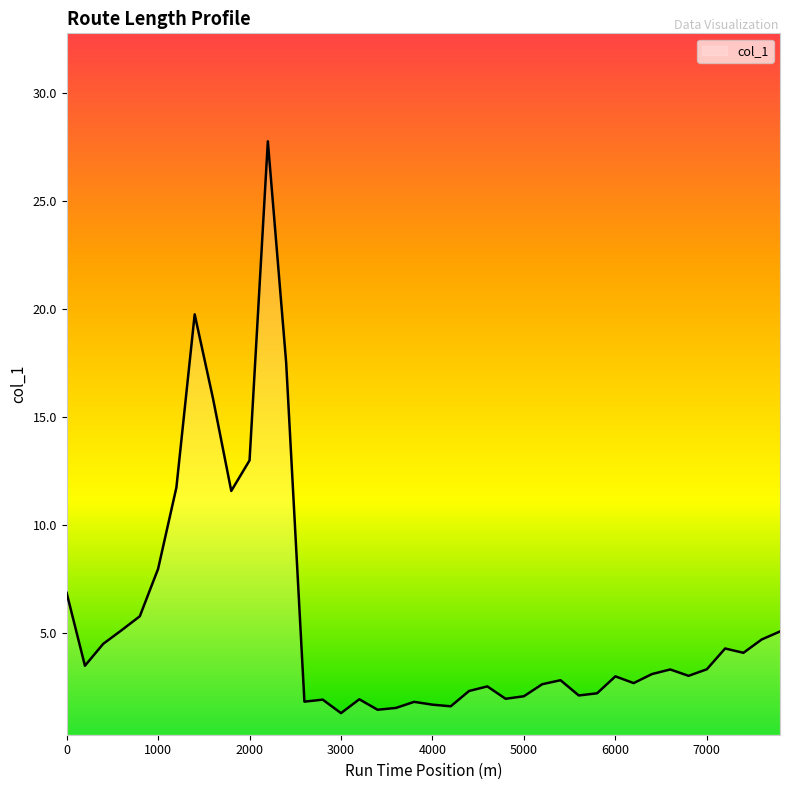

What is the difference between the maximum and minimum values?

26.5